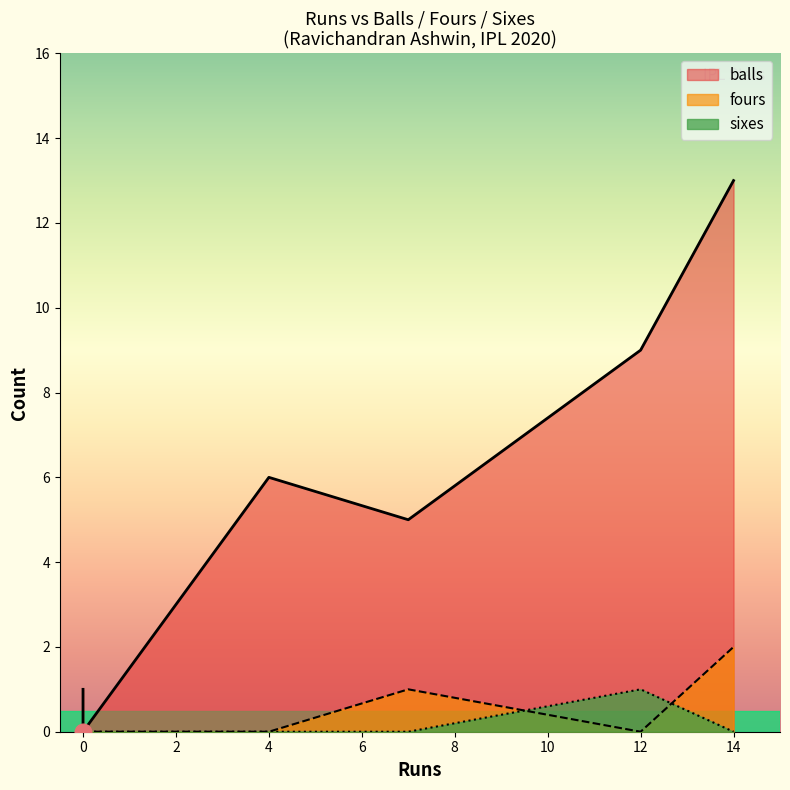

The value of balls at 7 is 5. True or false?

True